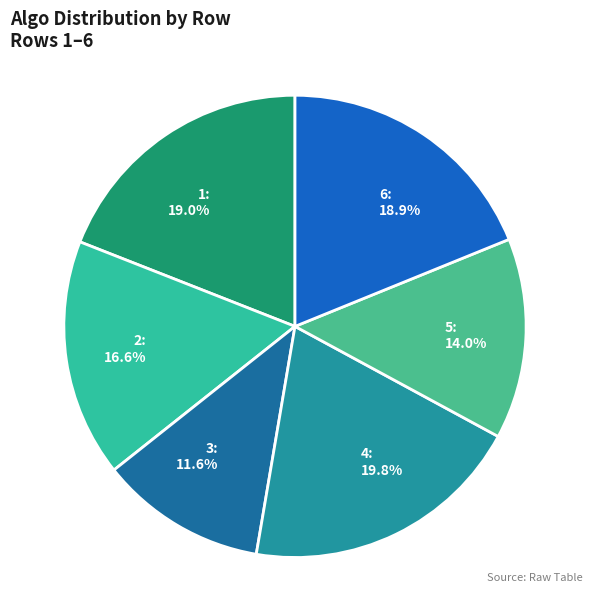

To the nearest percent, what is the difference between the largest and smallest slice percentages?

8%